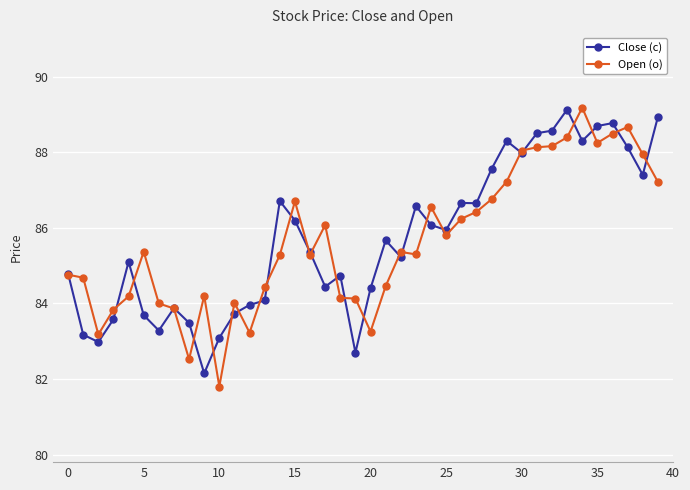

True or false: Open (o) has more than 1 points higher than both neighbors.

True